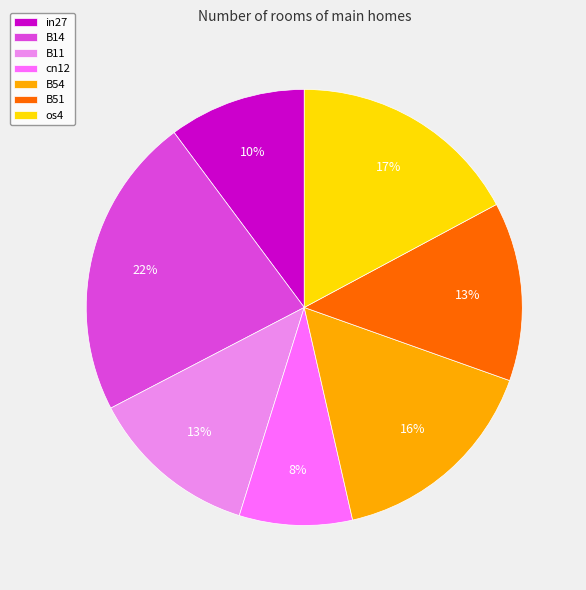

Do os4 and B11 together represent more than half of the pie?

No